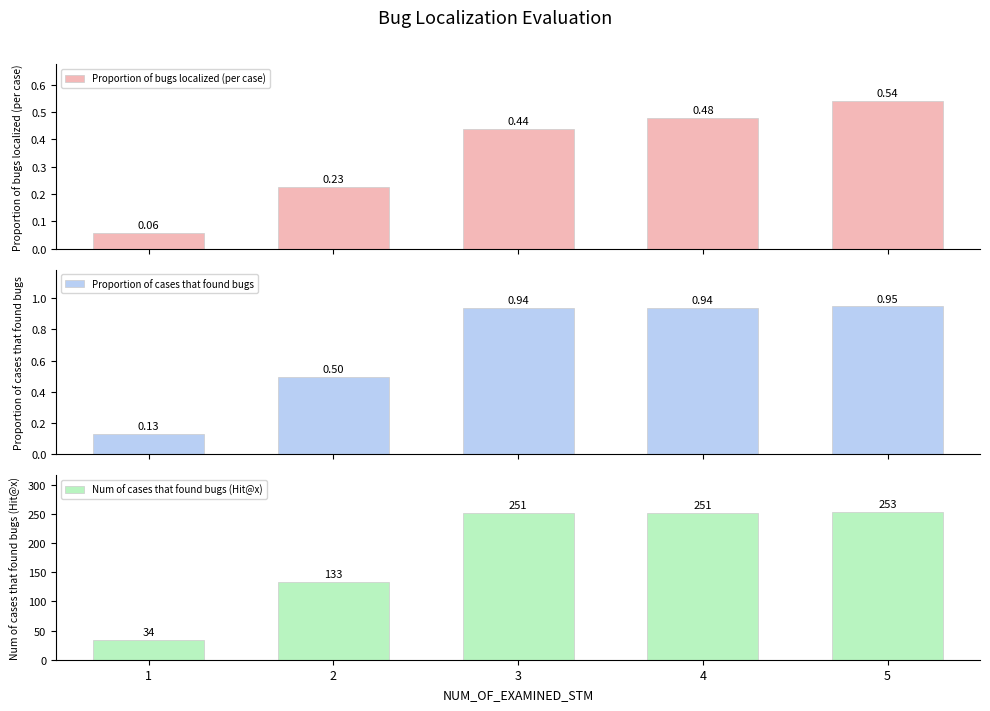

Between 2 and 4, which series saw the biggest shift?

Num of cases that found bugs (Hit@x)